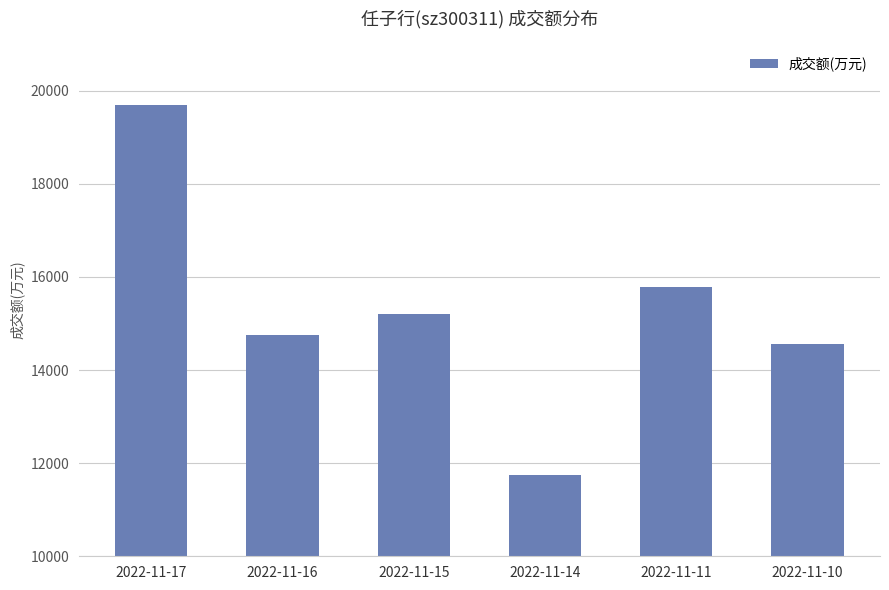

How many categories are shown in the chart?

6